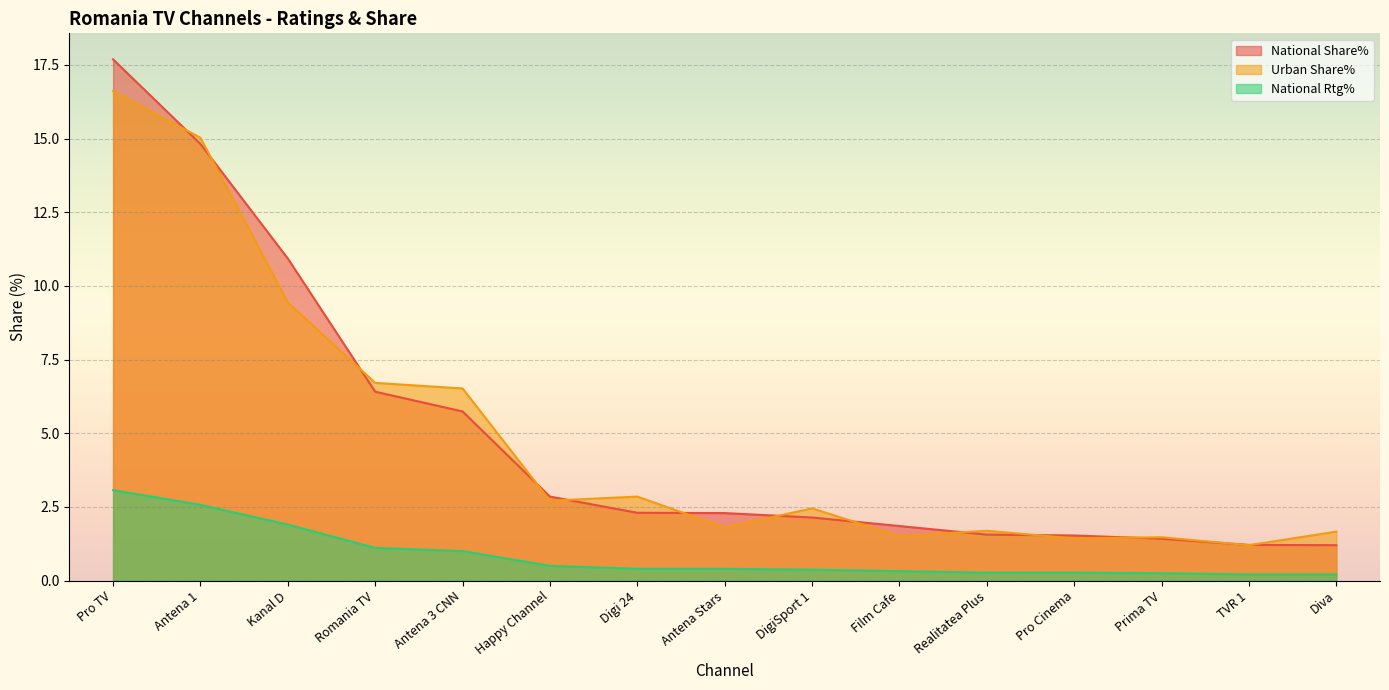

What is the difference between the maximum and second lowest values in the Urban Share% series?

15.2